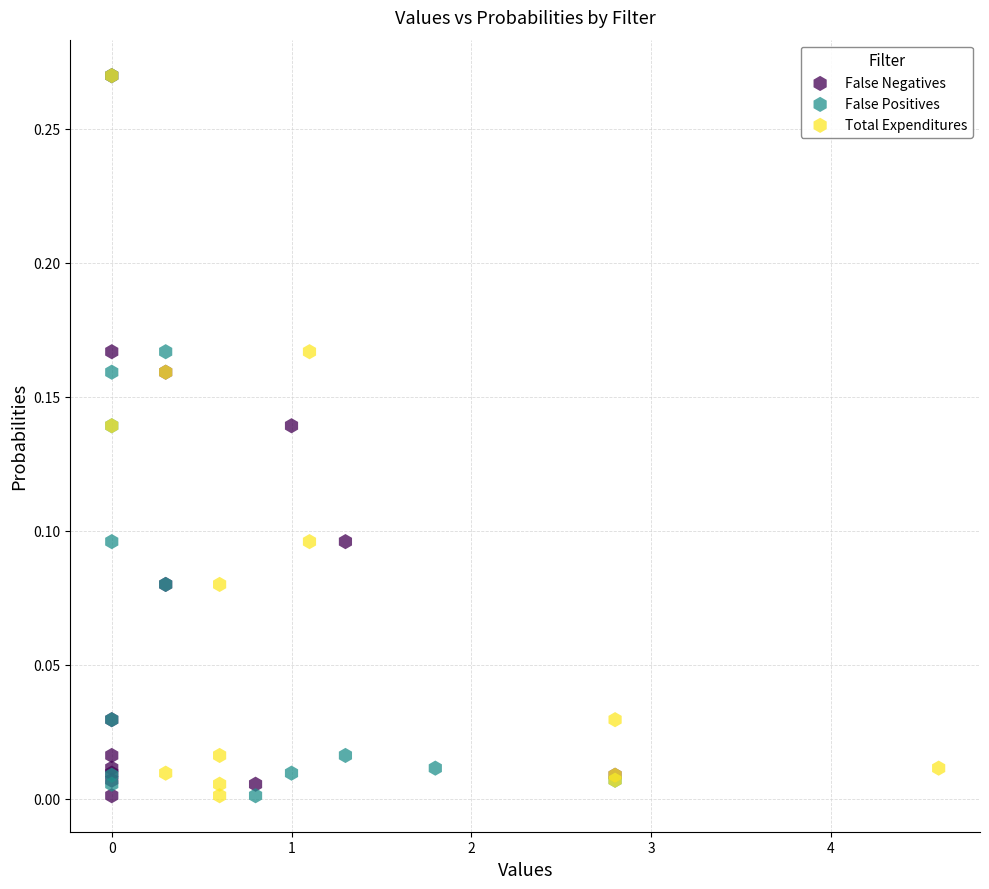

What are all the series names shown in the legend?

False Negatives, False Positives, Total Expenditures